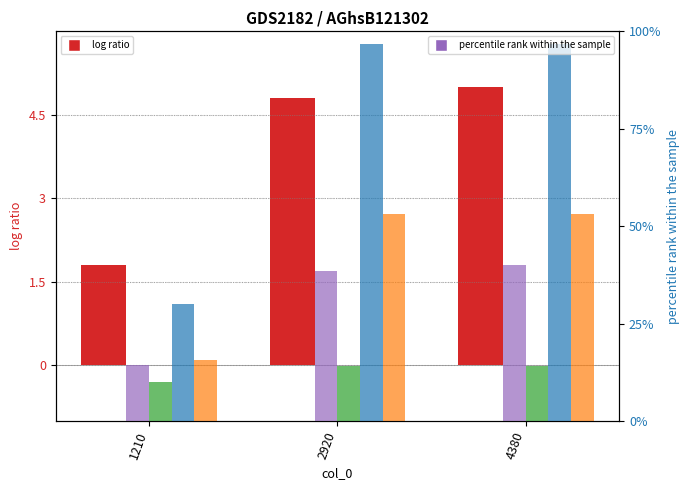

Which has a higher value, 4380 or 2920?

4380